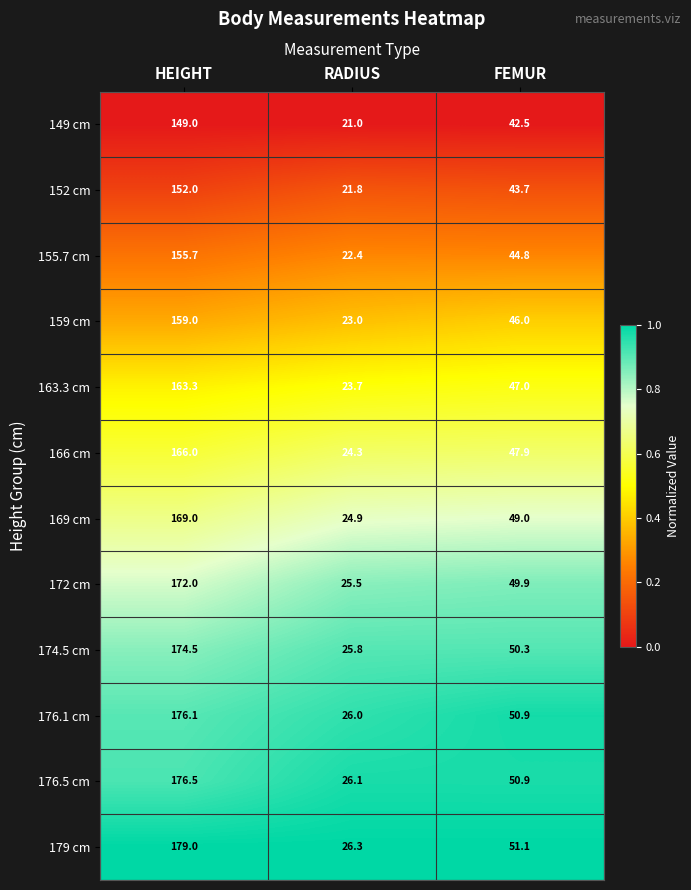

What is the smallest value displayed?

21.0